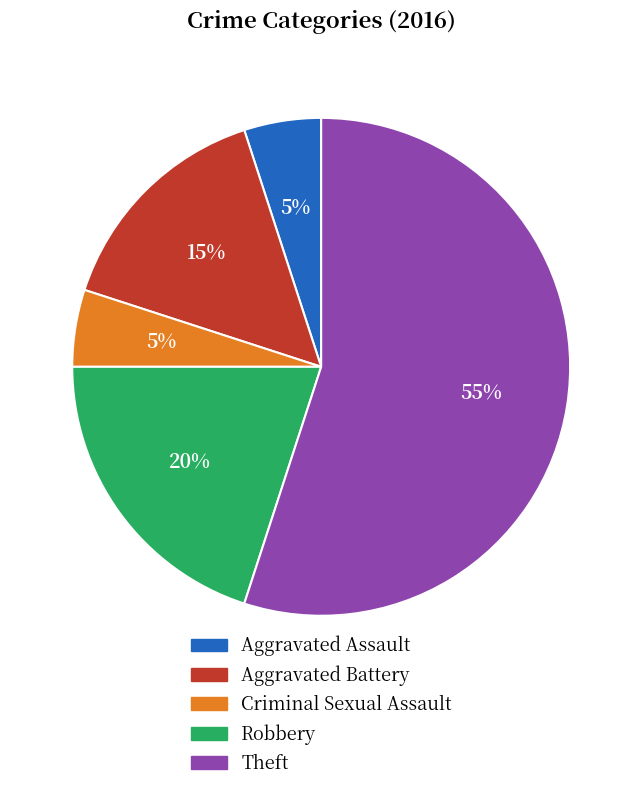

Is the sum of Theft and Aggravated Assault greater than half?

Yes